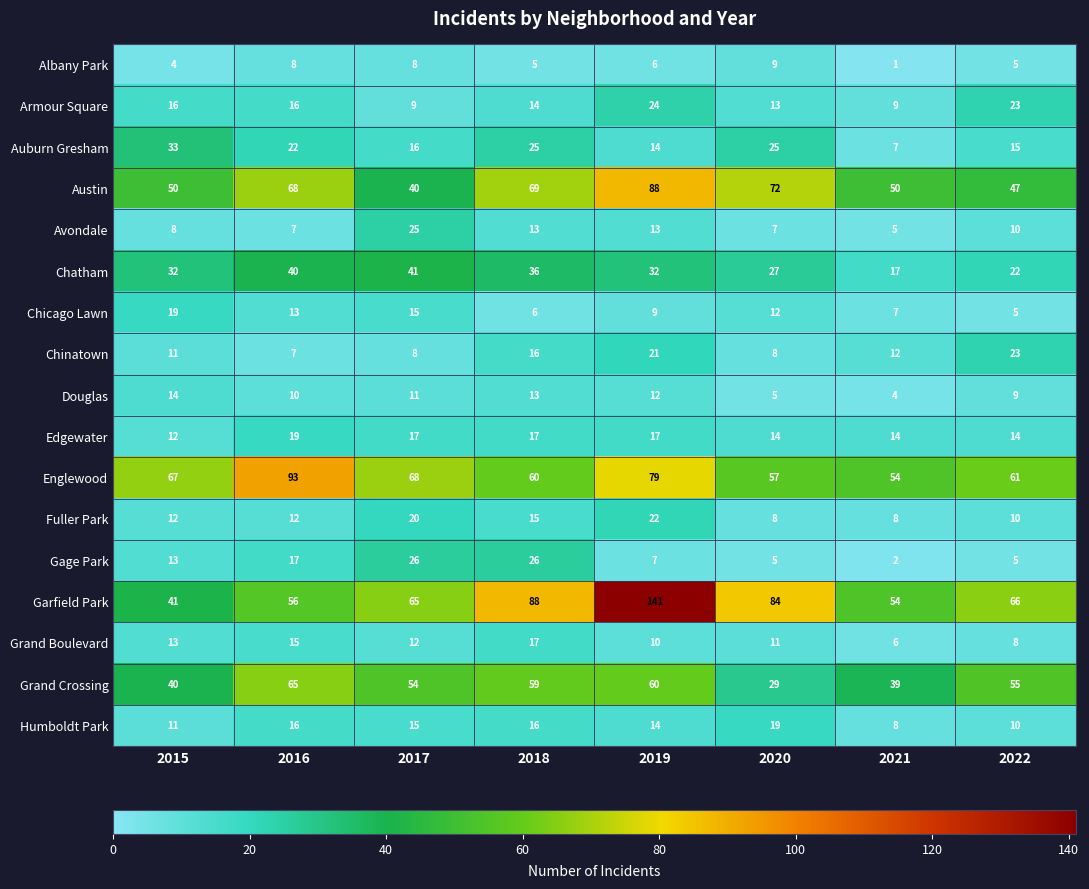

Count the number of data series in this chart.

17